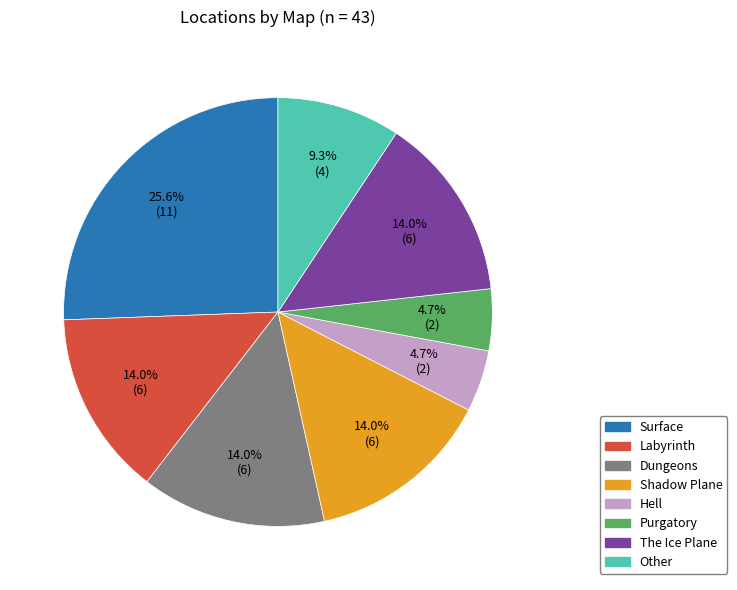

The Shadow Plane slice represents 23% of the pie. True or false?

False